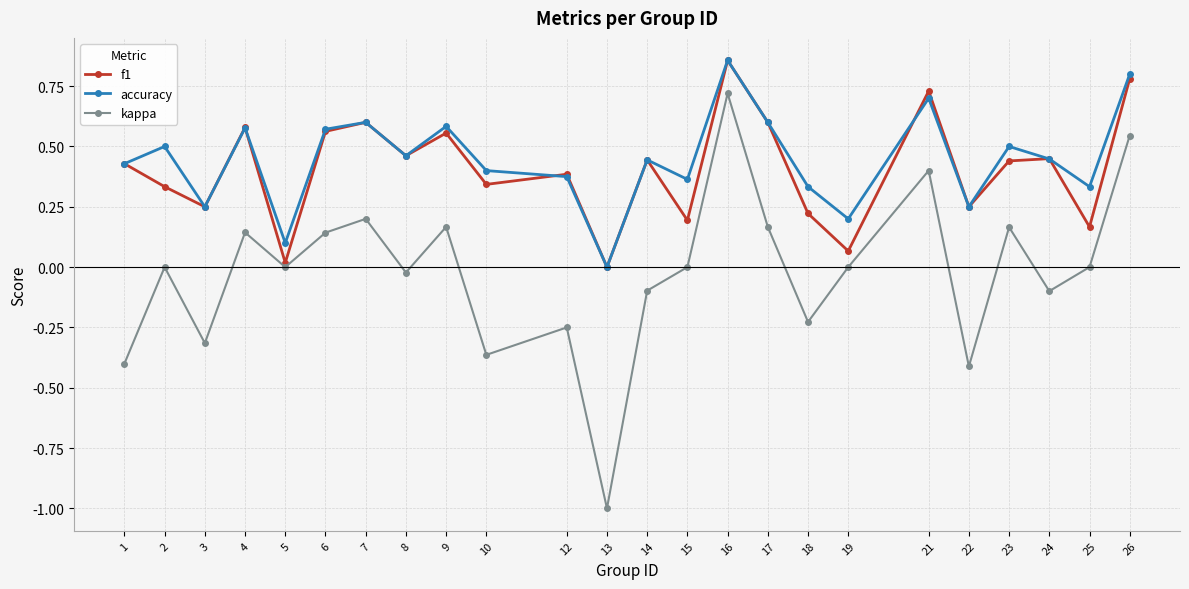

Which series has the widest spread of values?

kappa